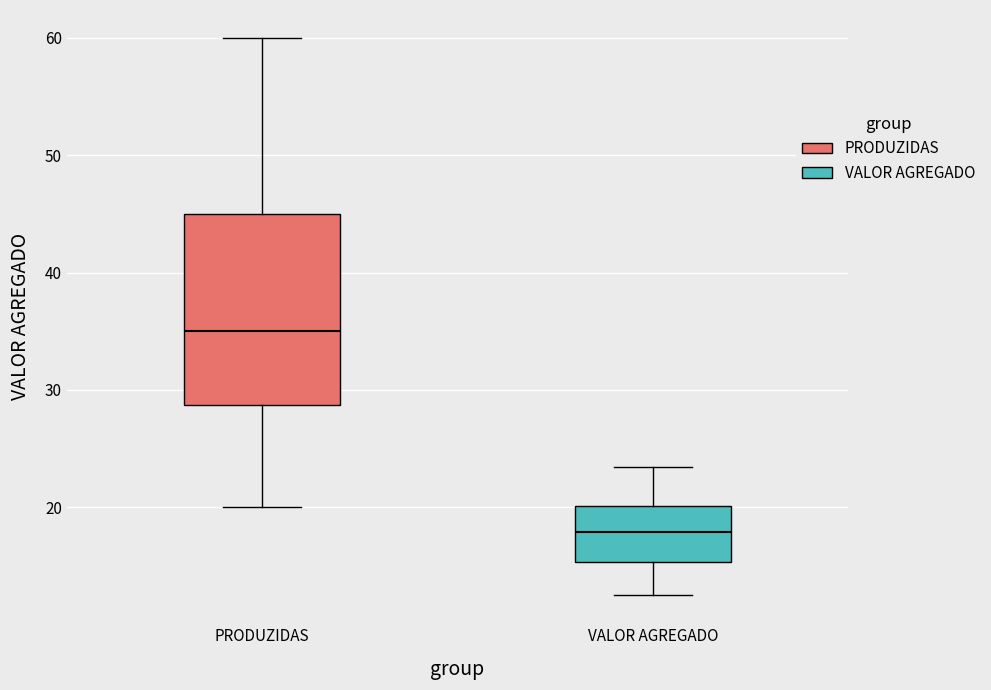

Which box is the tallest, from its lower edge to its upper edge?

PRODUZIDAS